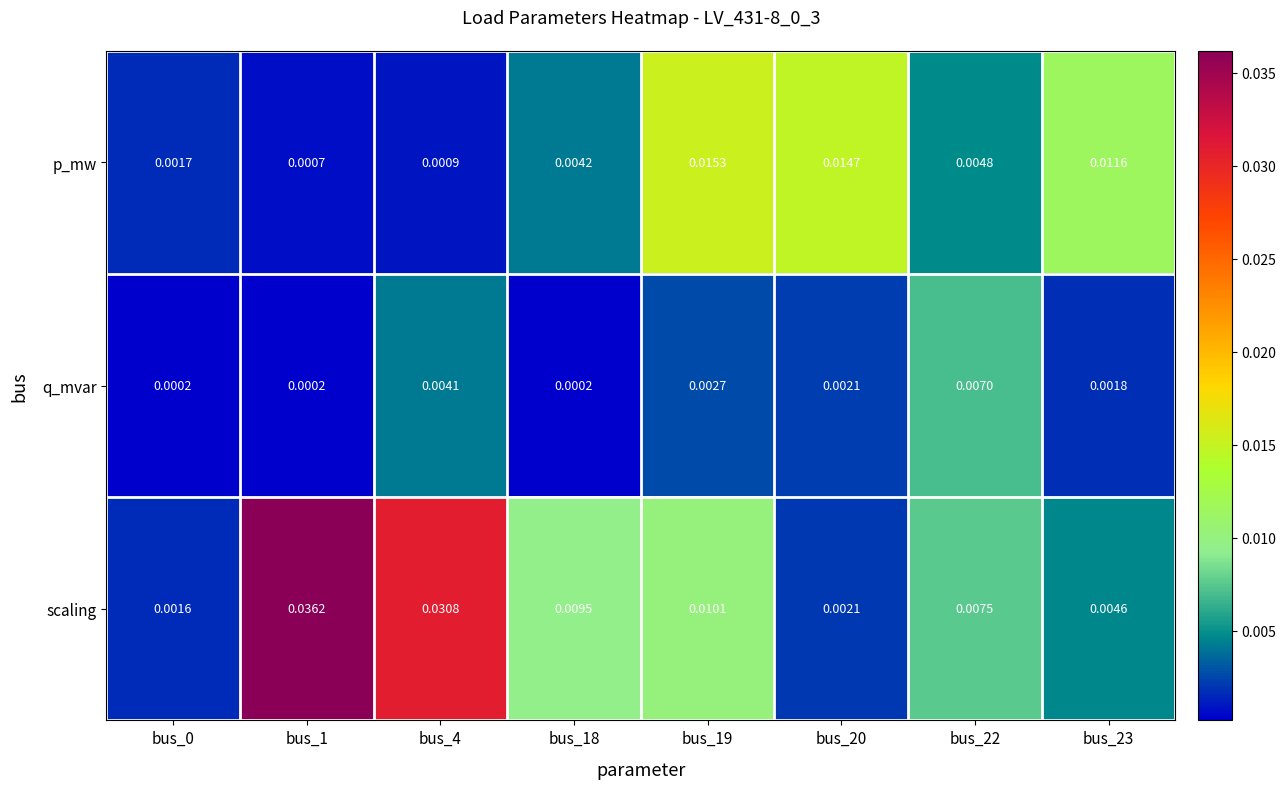

At which category is the sum across all series the highest?

bus_1